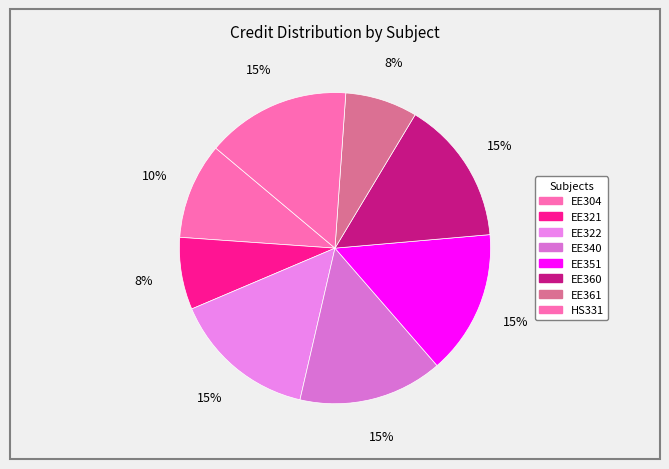

What is the total percentage of EE322 and EE340?

30.0%